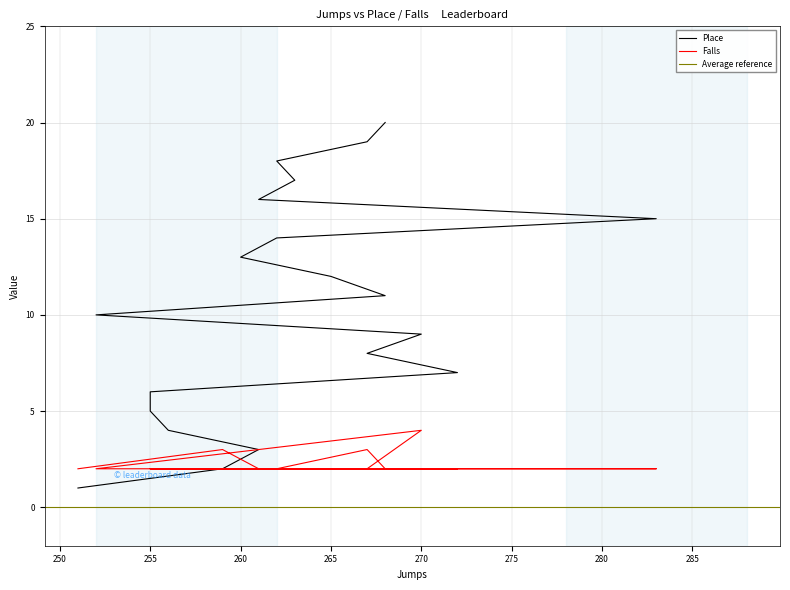

What is the greatest value displayed?

20